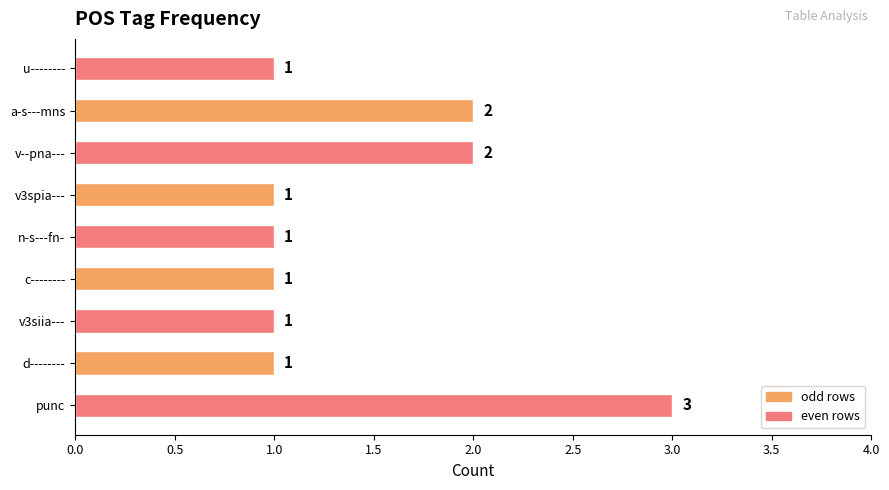

Count the values in the range 1 to 2.

8